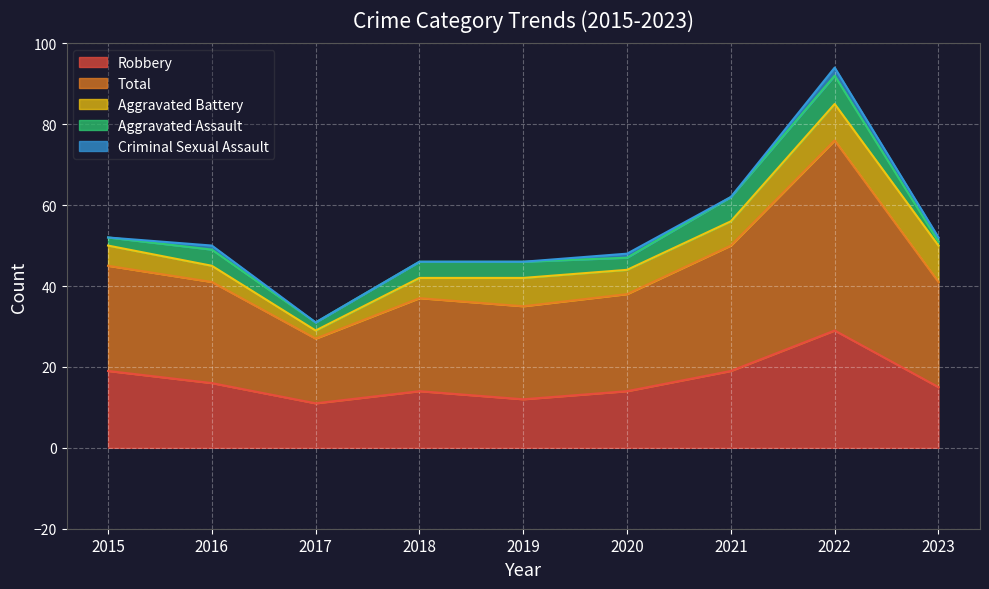

Which category has the highest value across all series?

2022